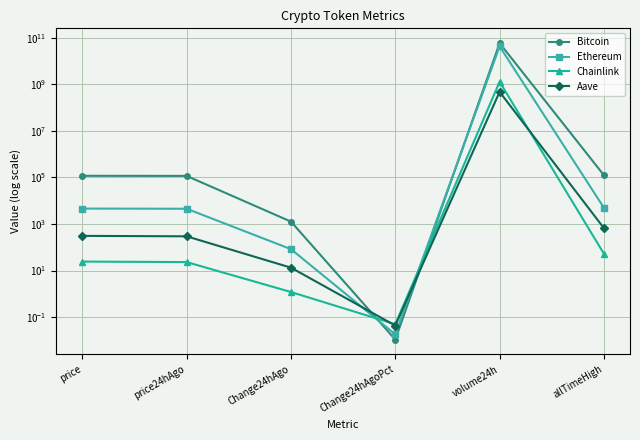

True or false: Ethereum and Bitcoin cross at least once.

True